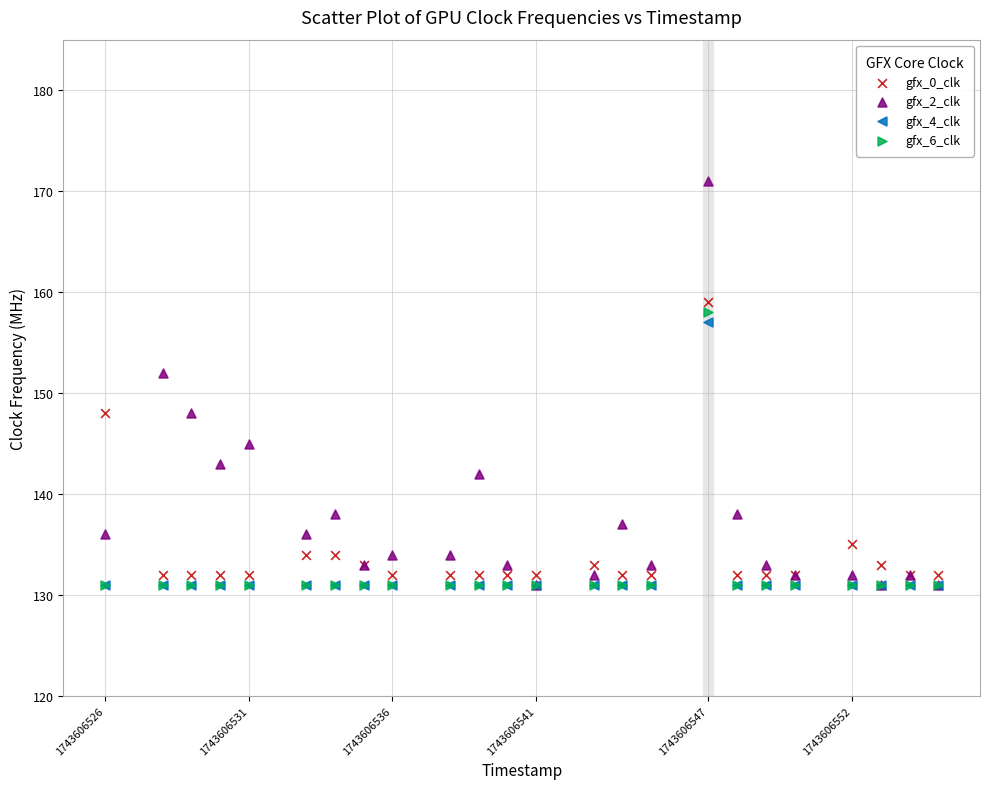

Which series reaches the maximum Y coordinate?

gfx_2_clk